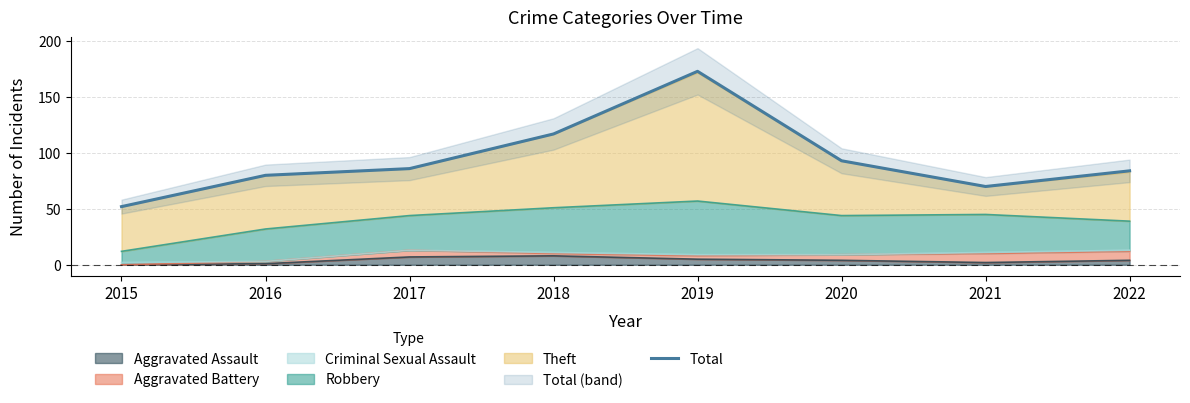

The chart shows a value of 71 at 2015. True or false?

False